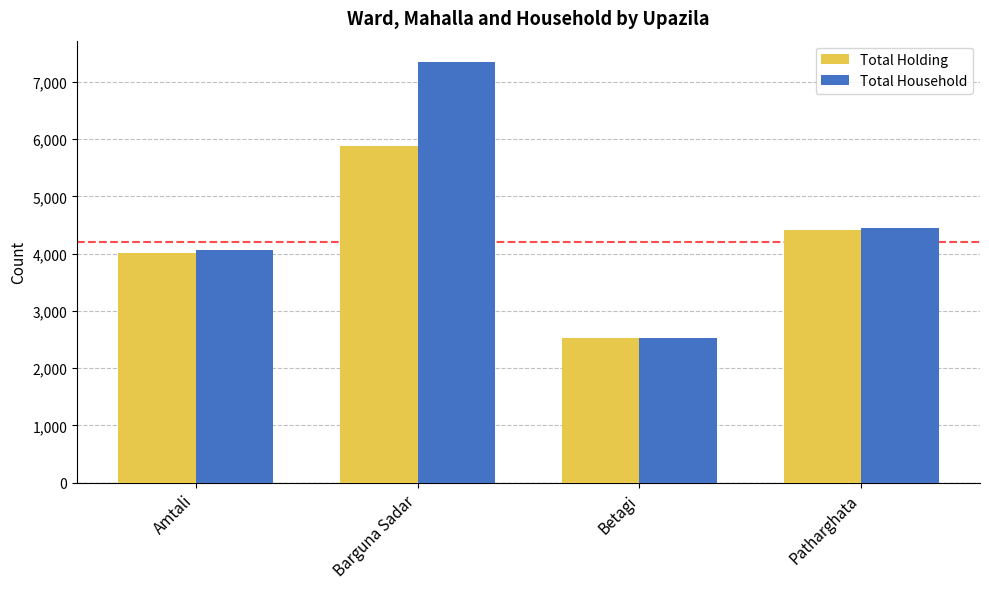

Which series has the largest total across all categories?

Total Household